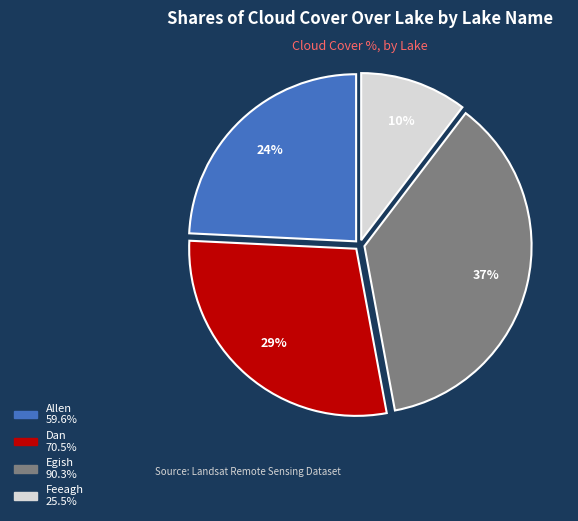

To the nearest percent, what is the average slice percentage?

25%